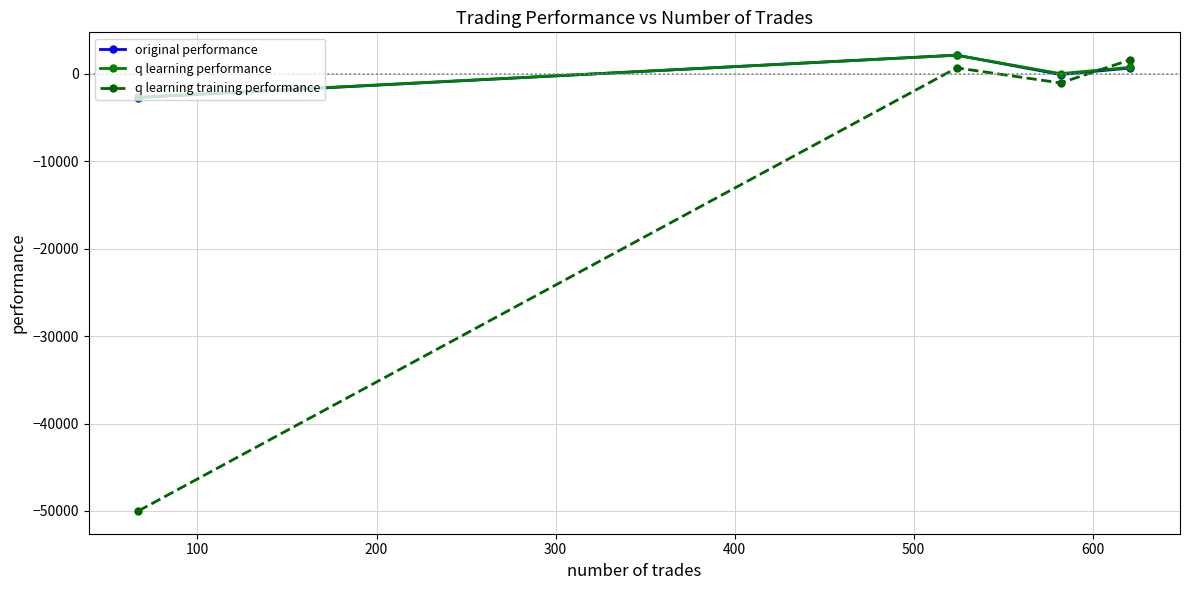

How many intersections are there between q learning training performance and q learning performance?

1